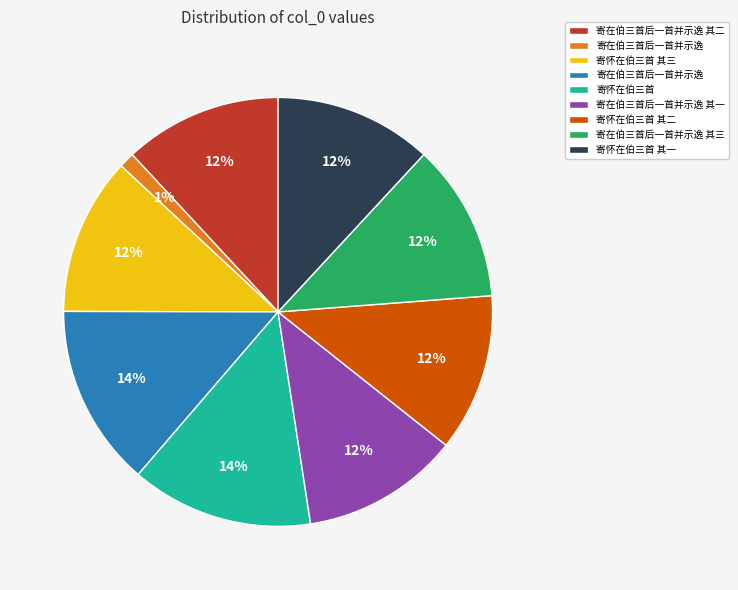

Is there any slice that represents more than half of the pie?

No